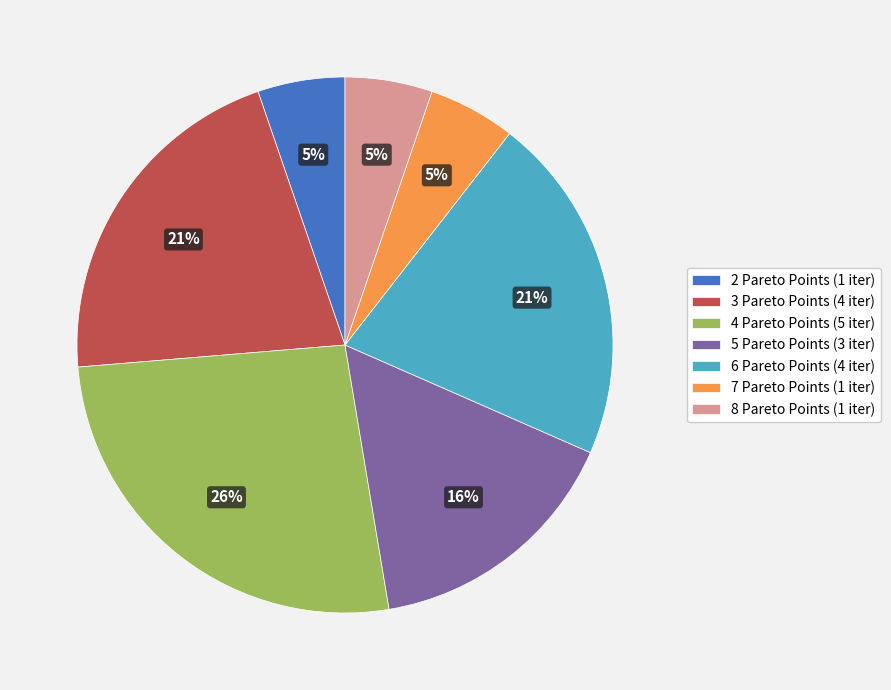

How many segments does this pie chart have?

7